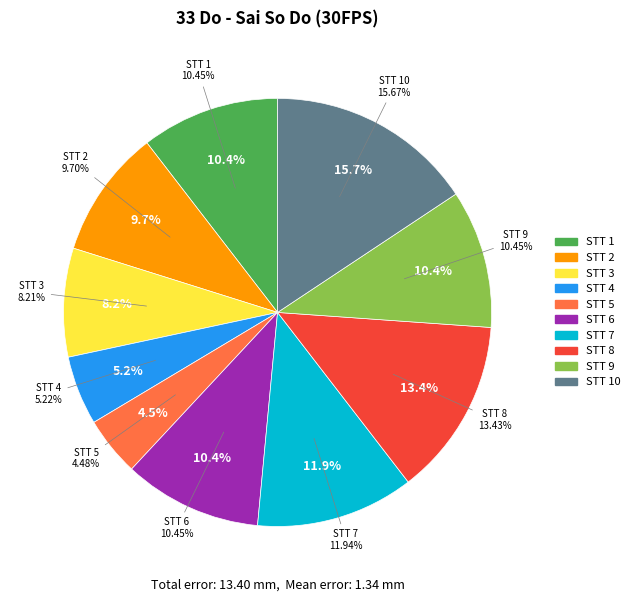

Combined, what portion of the pie is 1 and 3?

18.7%